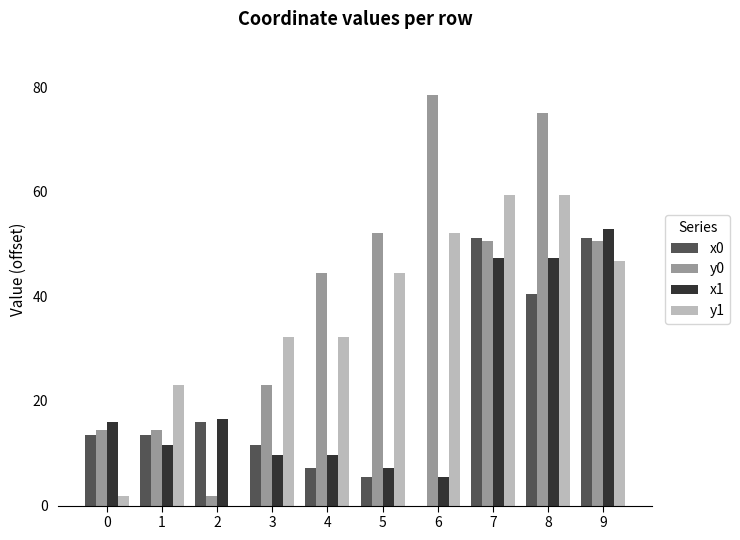

Which series has the widest spread of values?

y0